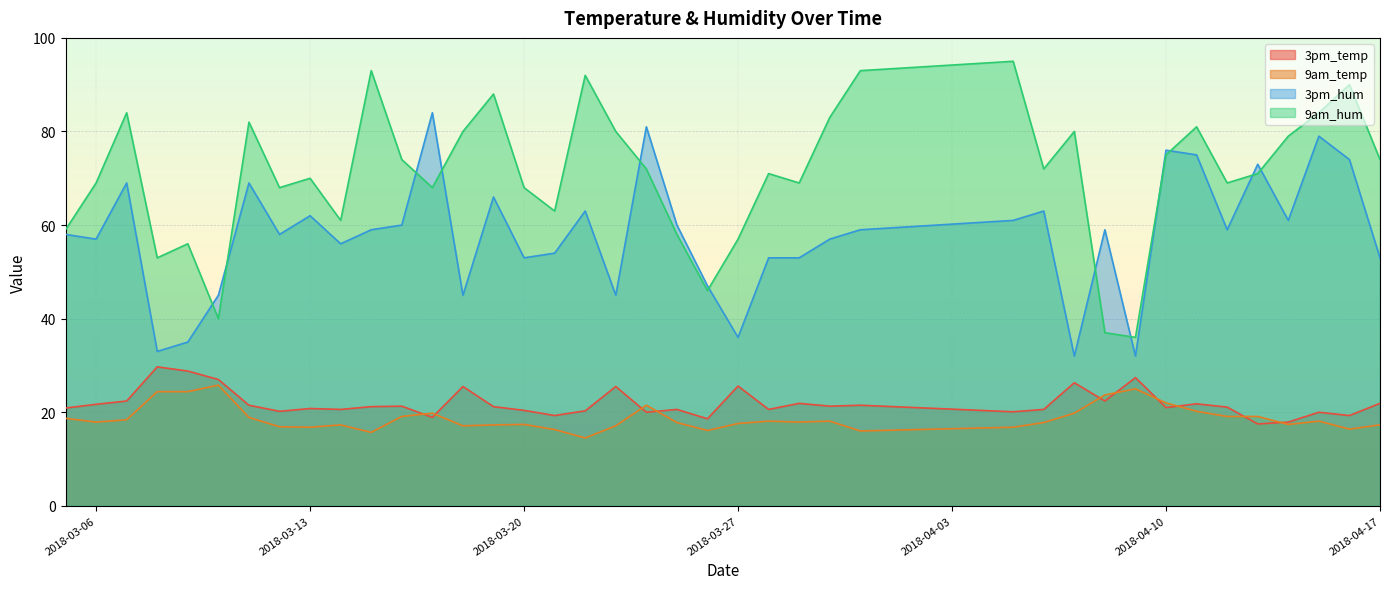

In 9am_hum, how many points are lower than both neighbors (excluding endpoints)?

11